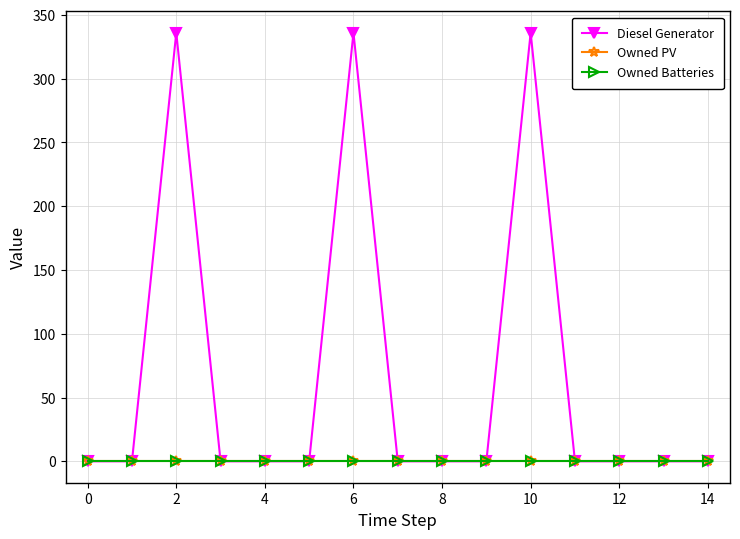

Does the chart have visible grid lines?

Yes